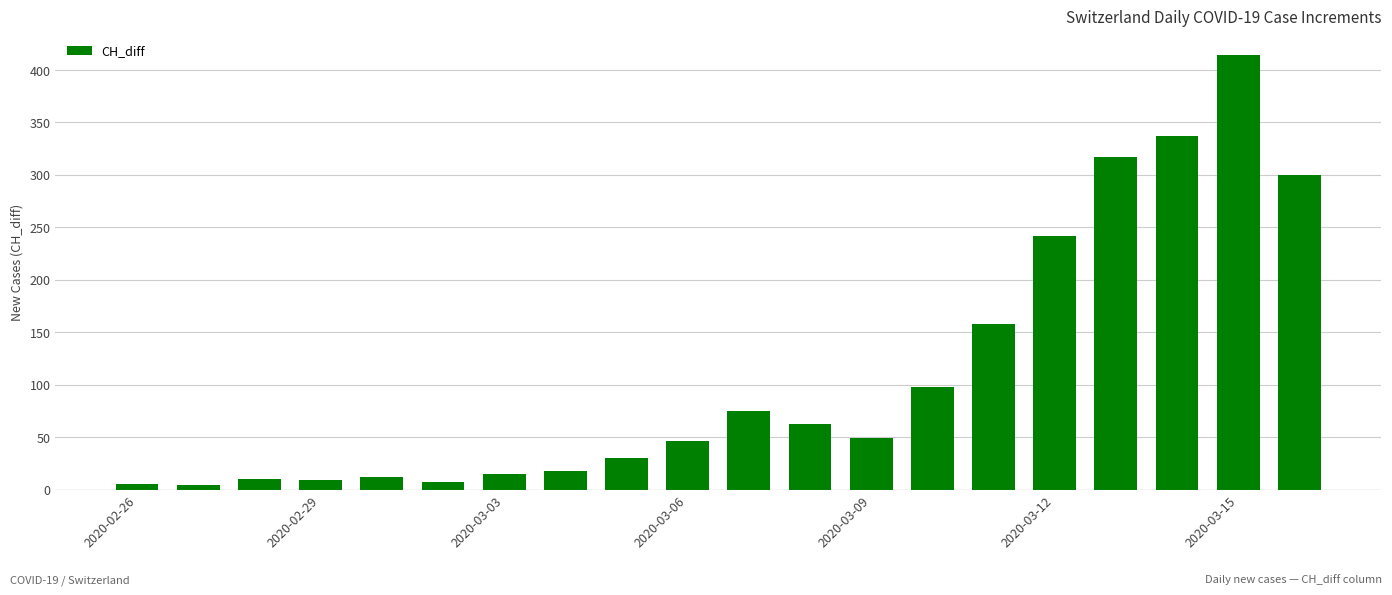

What is the average value?

110